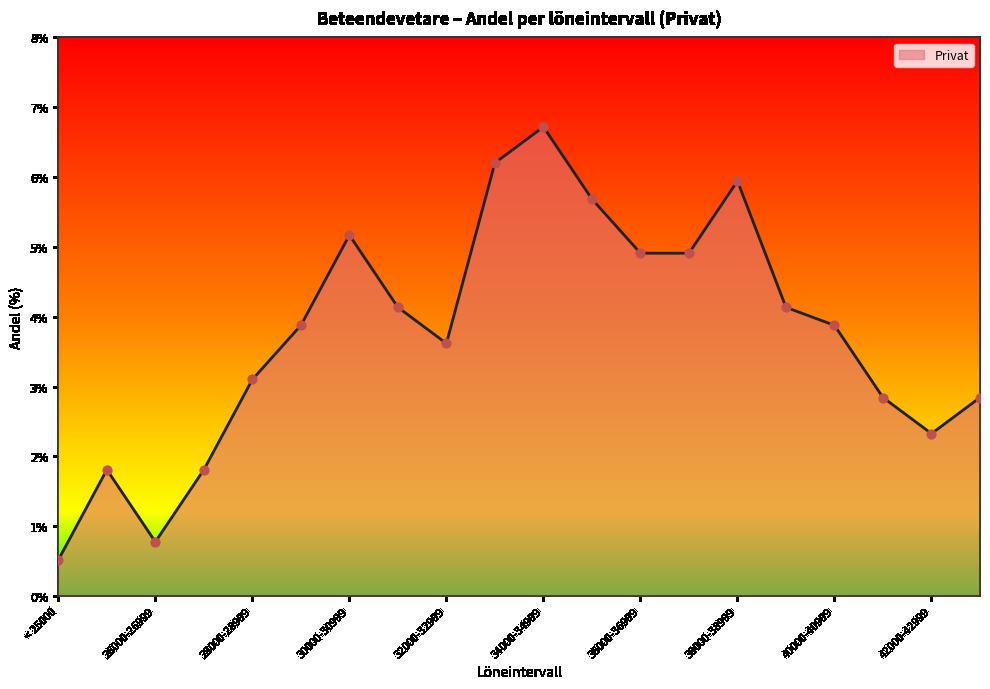

What is the difference between the maximum and minimum values?

6.2